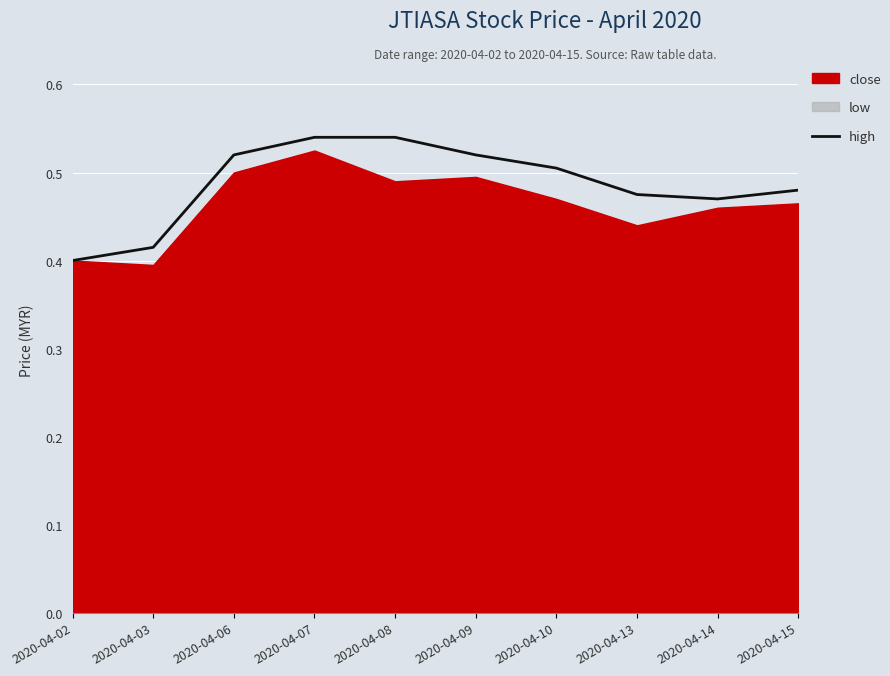

Where is the first local minimum?

2020-04-14